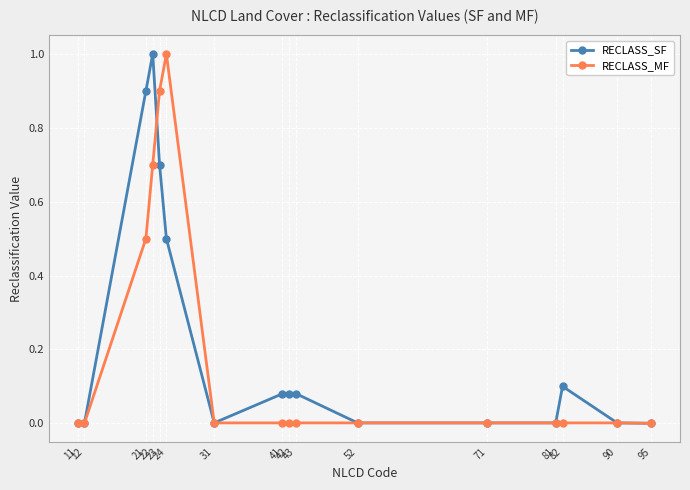

What is the value of the RECLASS_MF point at the 3rd from the left?

0.5